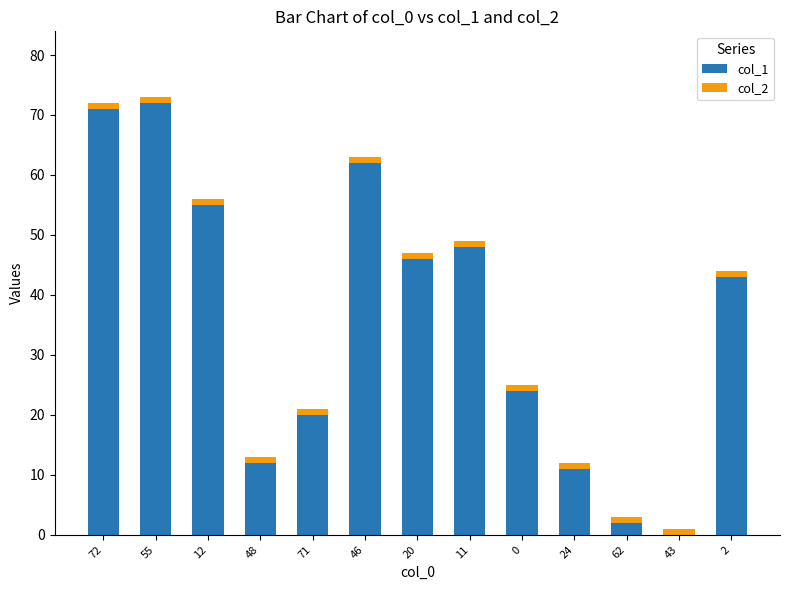

The col_1 series shows -24 at 43. True or false?

False